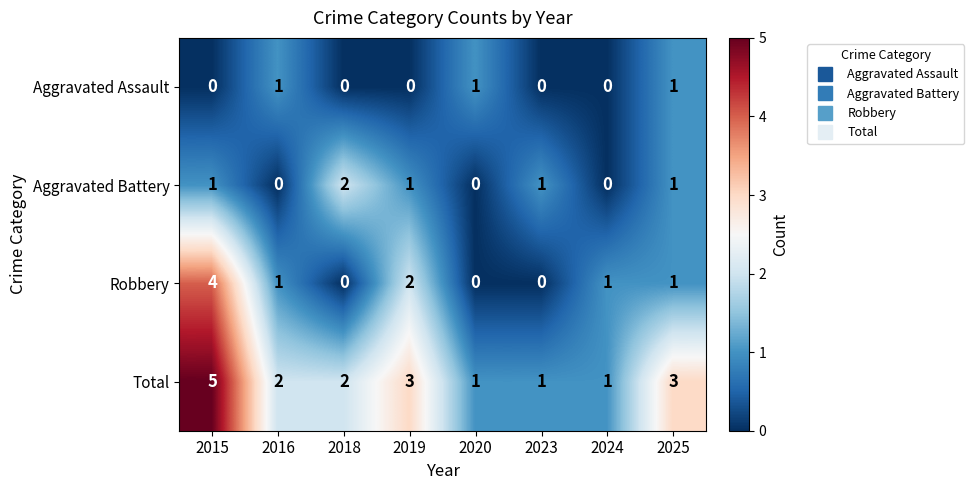

Is the value of Aggravated Assault at 2023 greater than the value of Total at 2019?

No